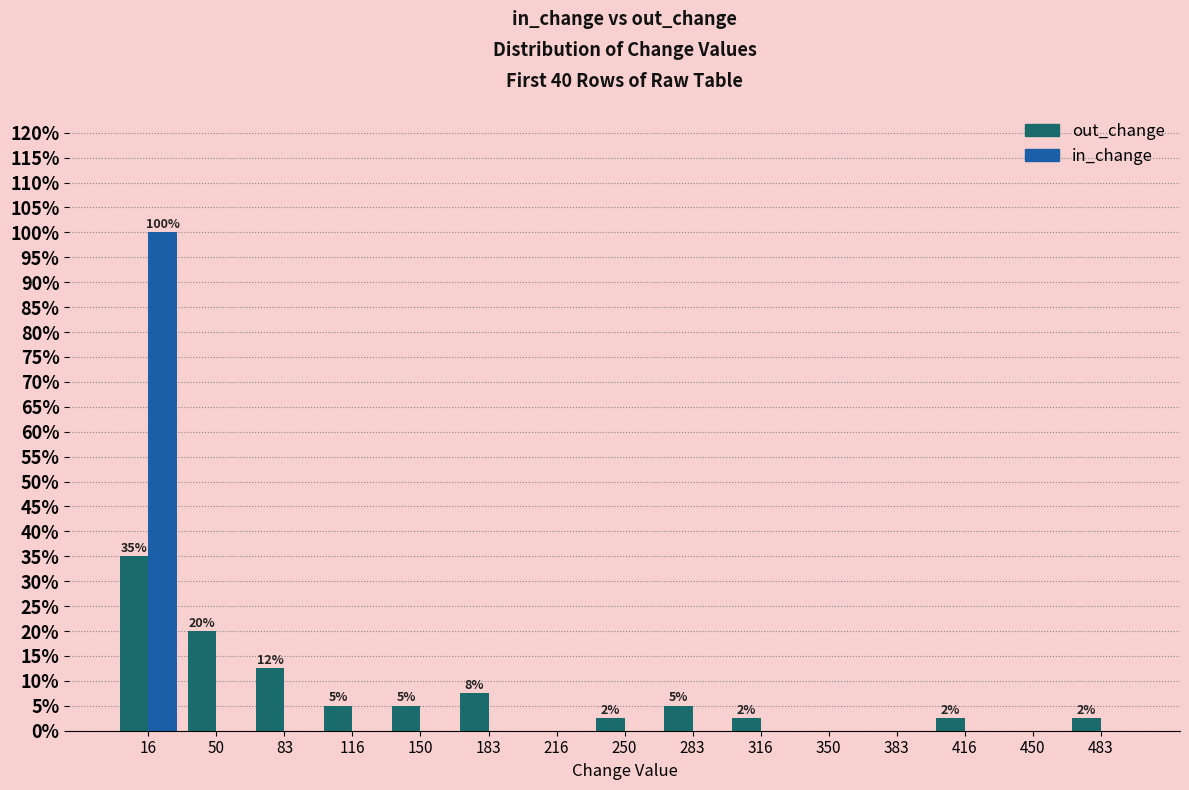

In the out_change series, which range on the x-axis has the tallest bar?

0 to 35